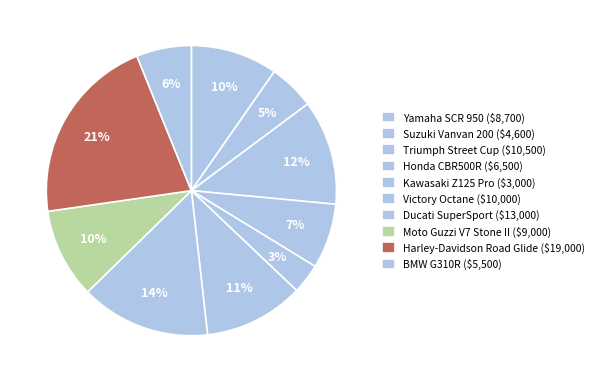

Rank the categories by value from lowest to highest.

Kawasaki Z125 Pro, Suzuki Vanvan 200, BMW G310R, Honda CBR500R, Yamaha SCR 950, Moto Guzzi V7 Stone II, Victory Octane, Triumph Street Cup, Ducati SuperSport, Harley-Davidson Road Glide